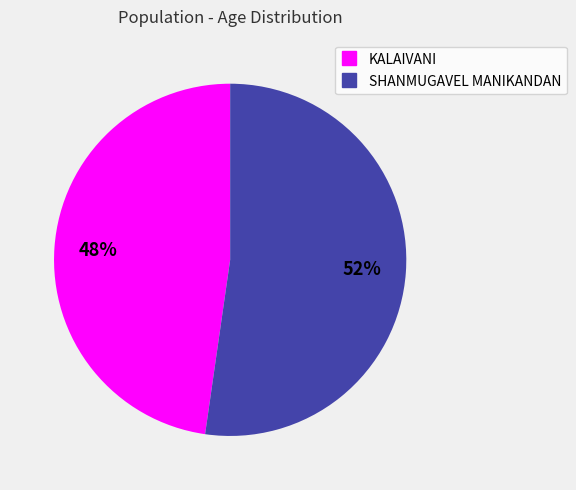

True or false: KALAIVANI accounts for 42% of the total.

False